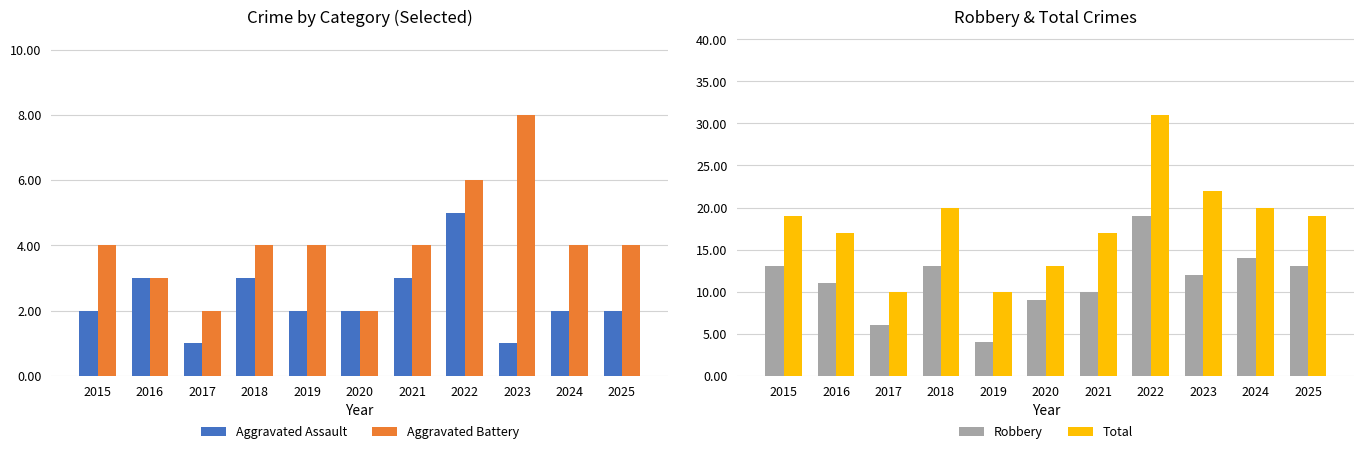

What is the maximum value shown in the chart?

31